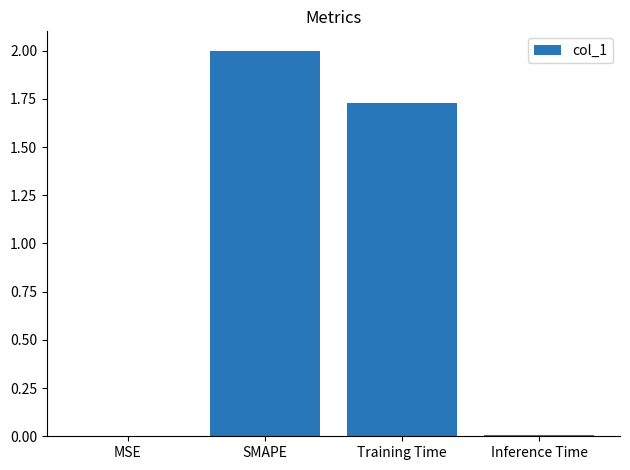

What is the change in value from MSE to Training Time?

+1.7